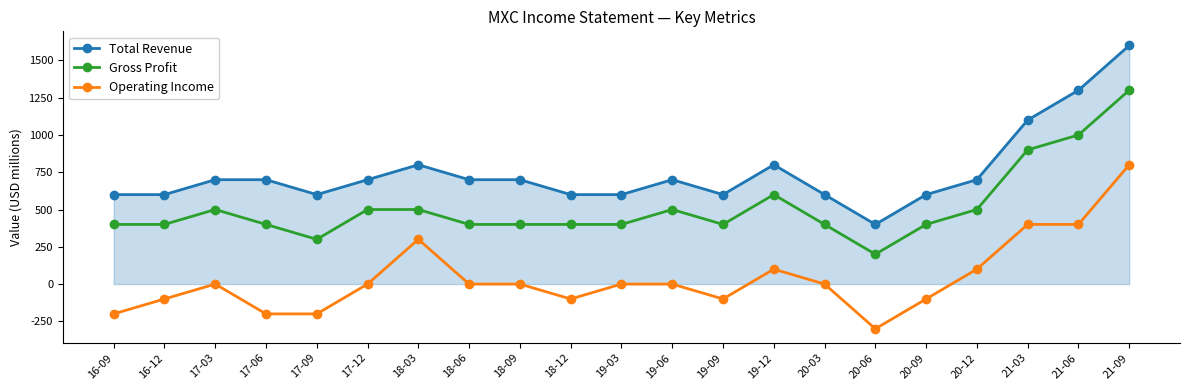

What is the total value across all series at 18-03?

1600